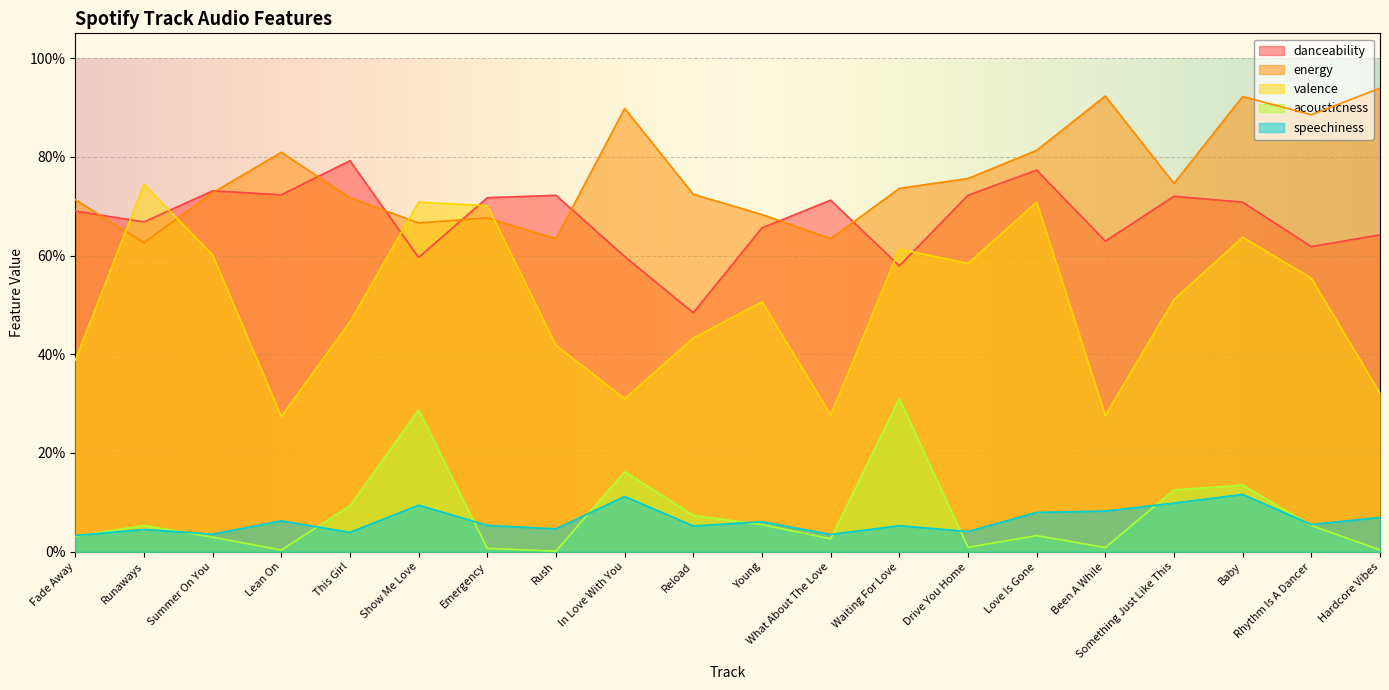

Rank the series by their maximum value, from highest to lowest.

energy, danceability, valence, acousticness, speechiness